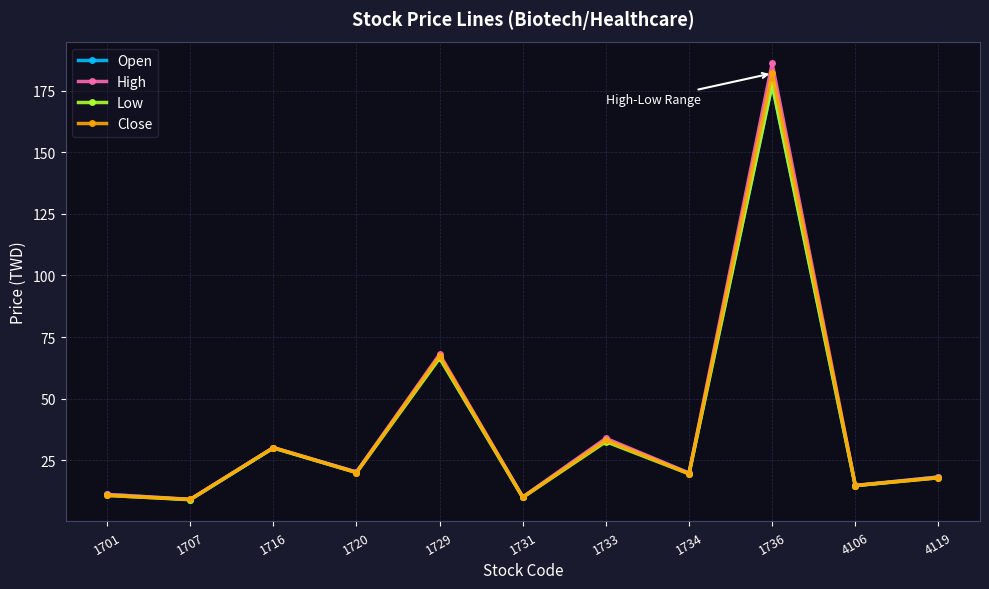

Which has a higher value, 4106 or 1716?

1716